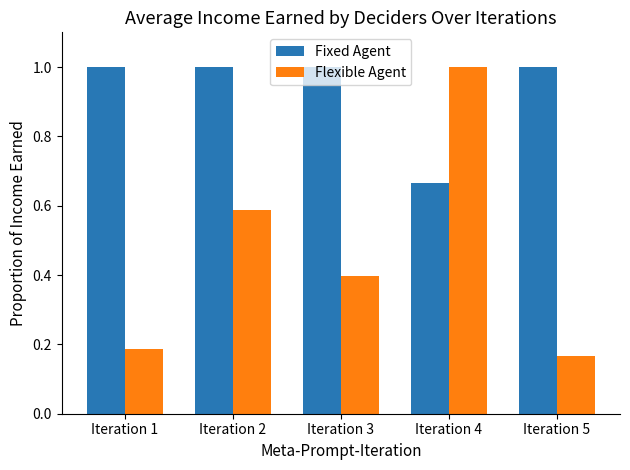

Is it true that Fixed Agent equals 1.0 at Iteration 2?

True